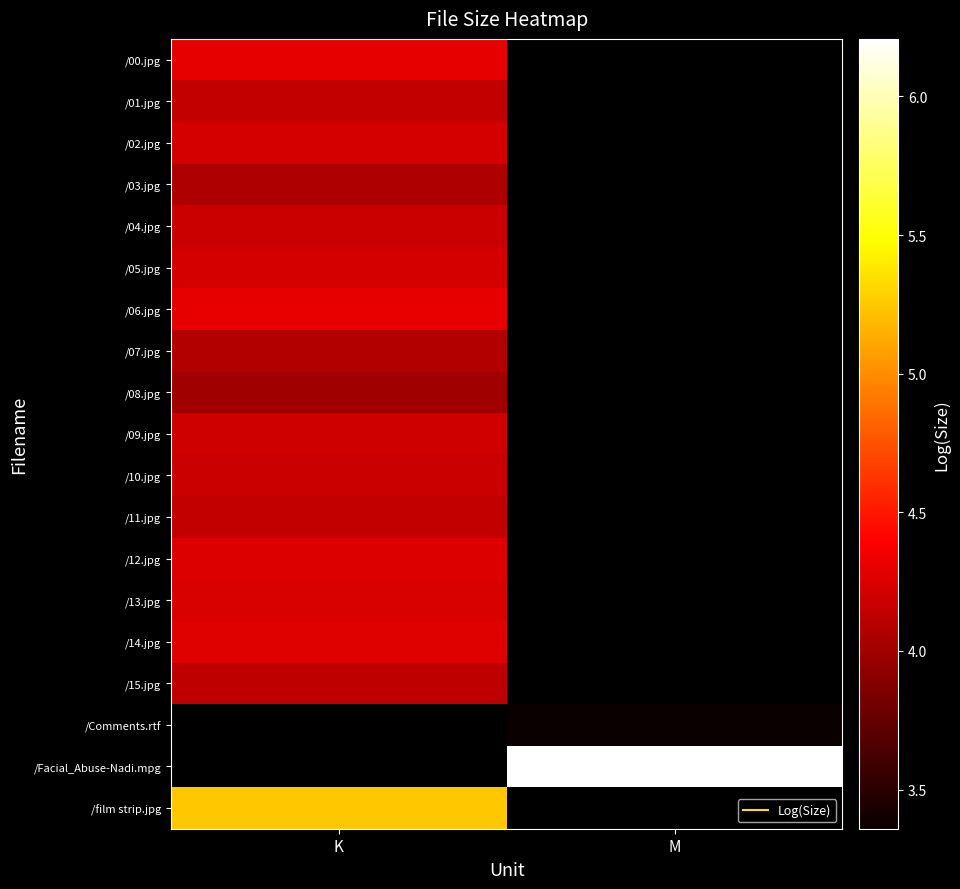

What is the lowest value of the /07.jpg series?

4.1